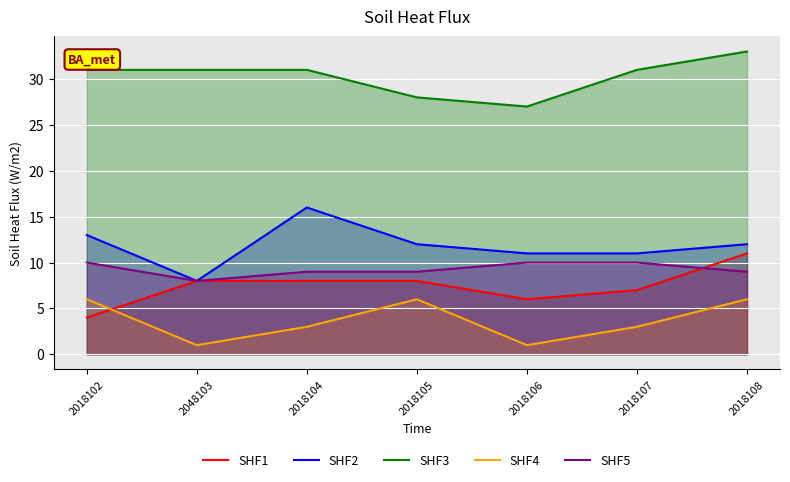

True or false: SHF5 has more than 1 points higher than both neighbors.

False